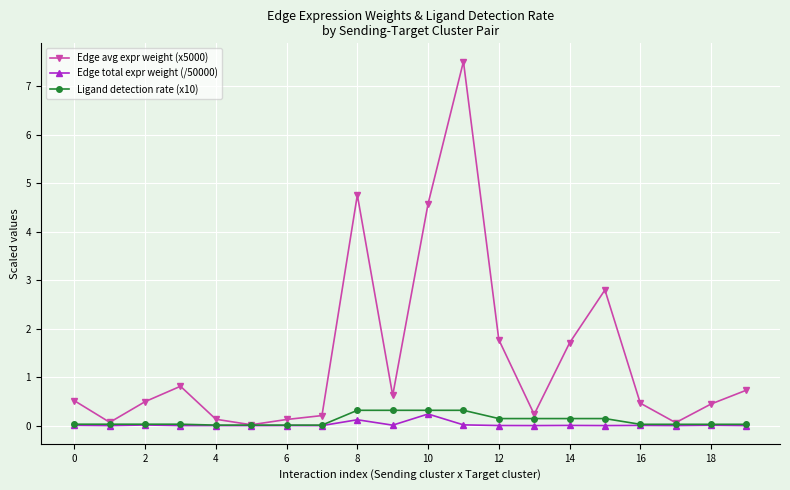

Which series has the largest range (max minus min)?

Edge avg expr weight (x5000)